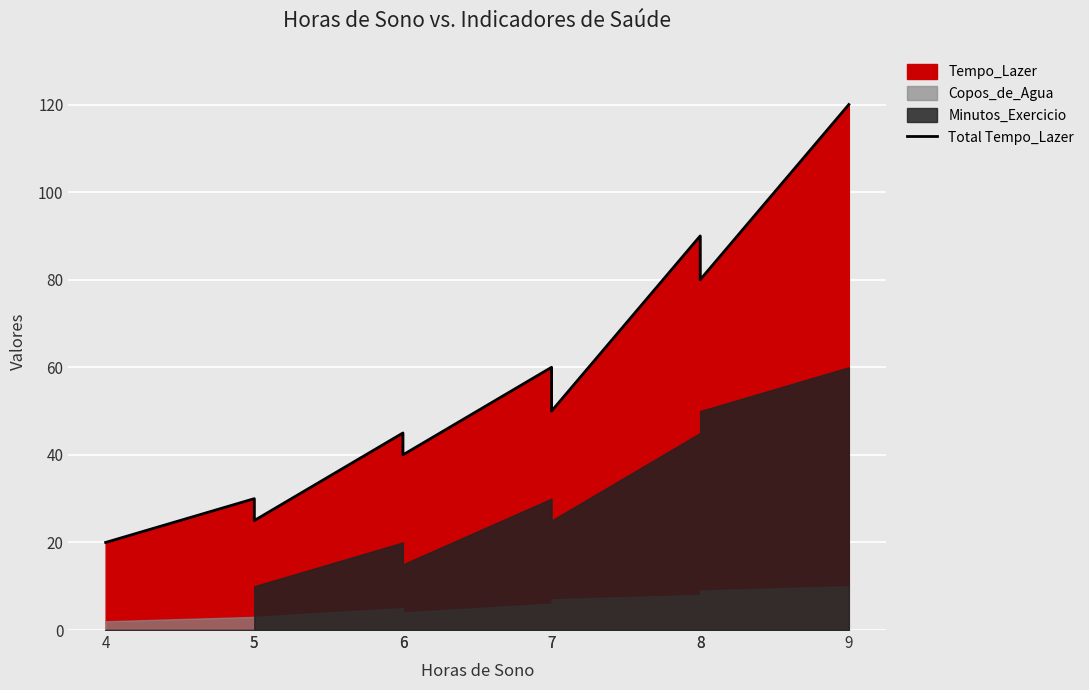

Rank the categories by value from highest to lowest.

9, 8, 8, 7, 7, 6, 6, 5, 5, 4